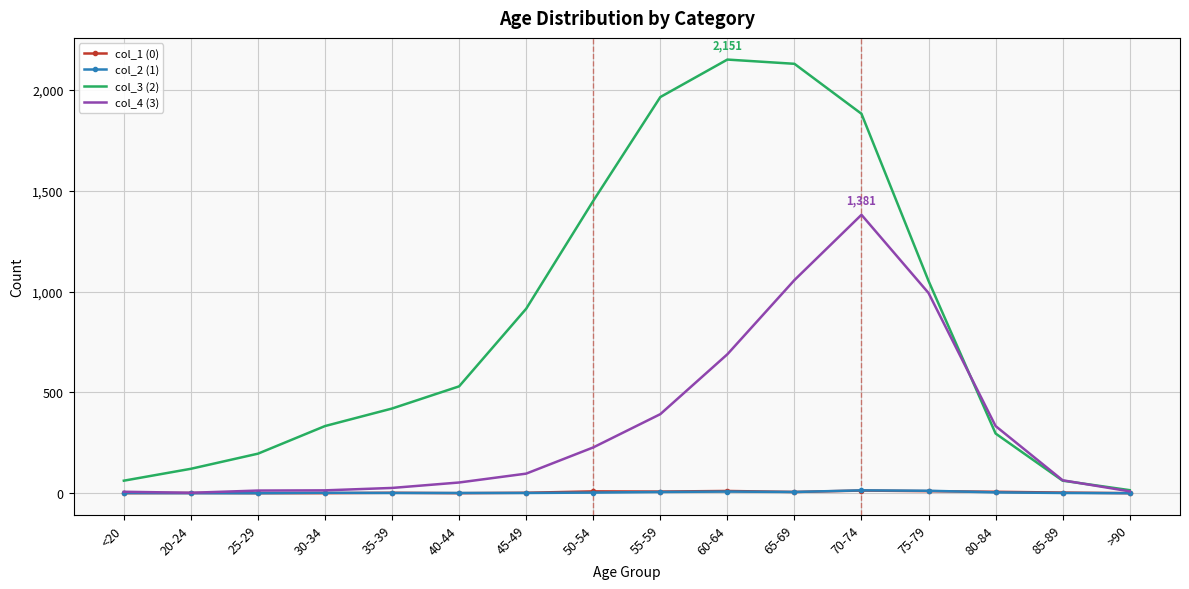

The col_4 (3) series shows 14 at 30-34. True or false?

True